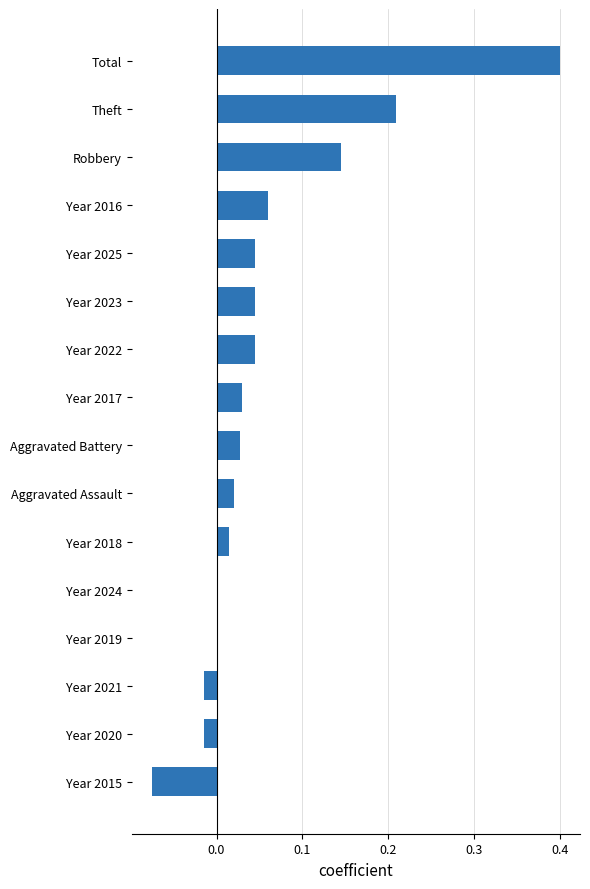

What is the change in value from Year 2019 to Total?

+0.4